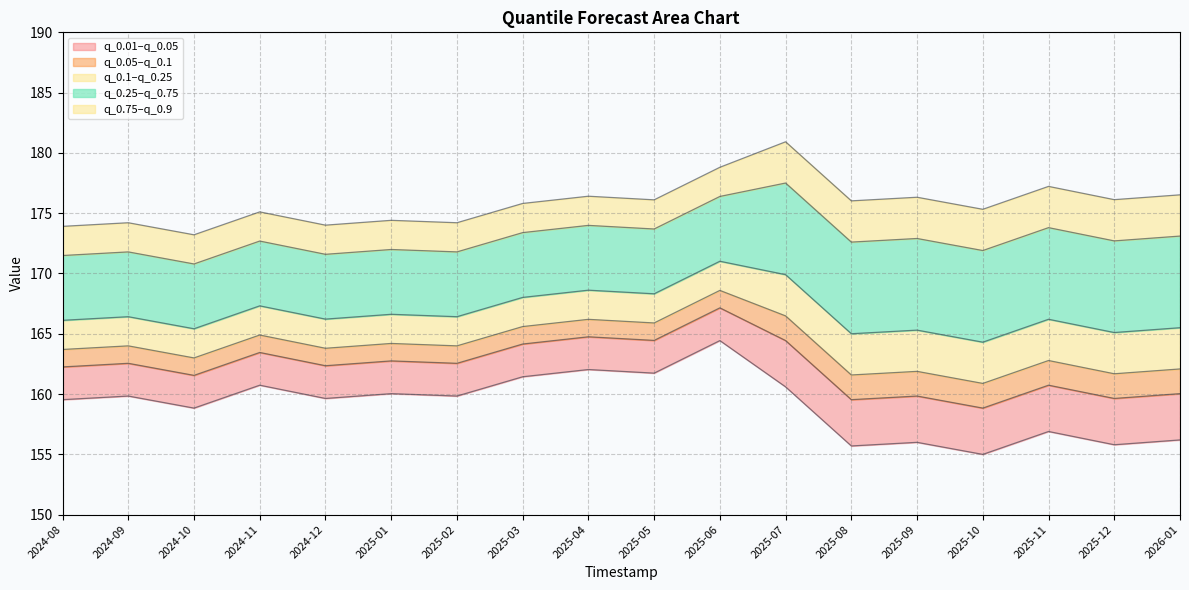

At 2025-01, list the series in order from largest to smallest.

q_0.9, q_0.75, q_0.25, q_0.1, q_0.05, q_0.01